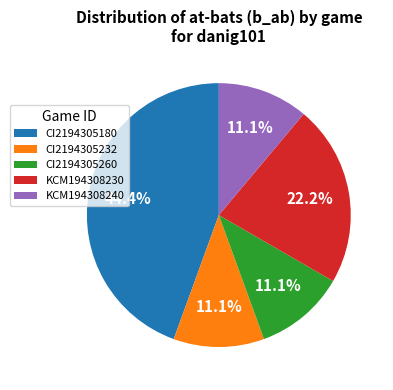

To the nearest percent, what is the average slice percentage?

20%